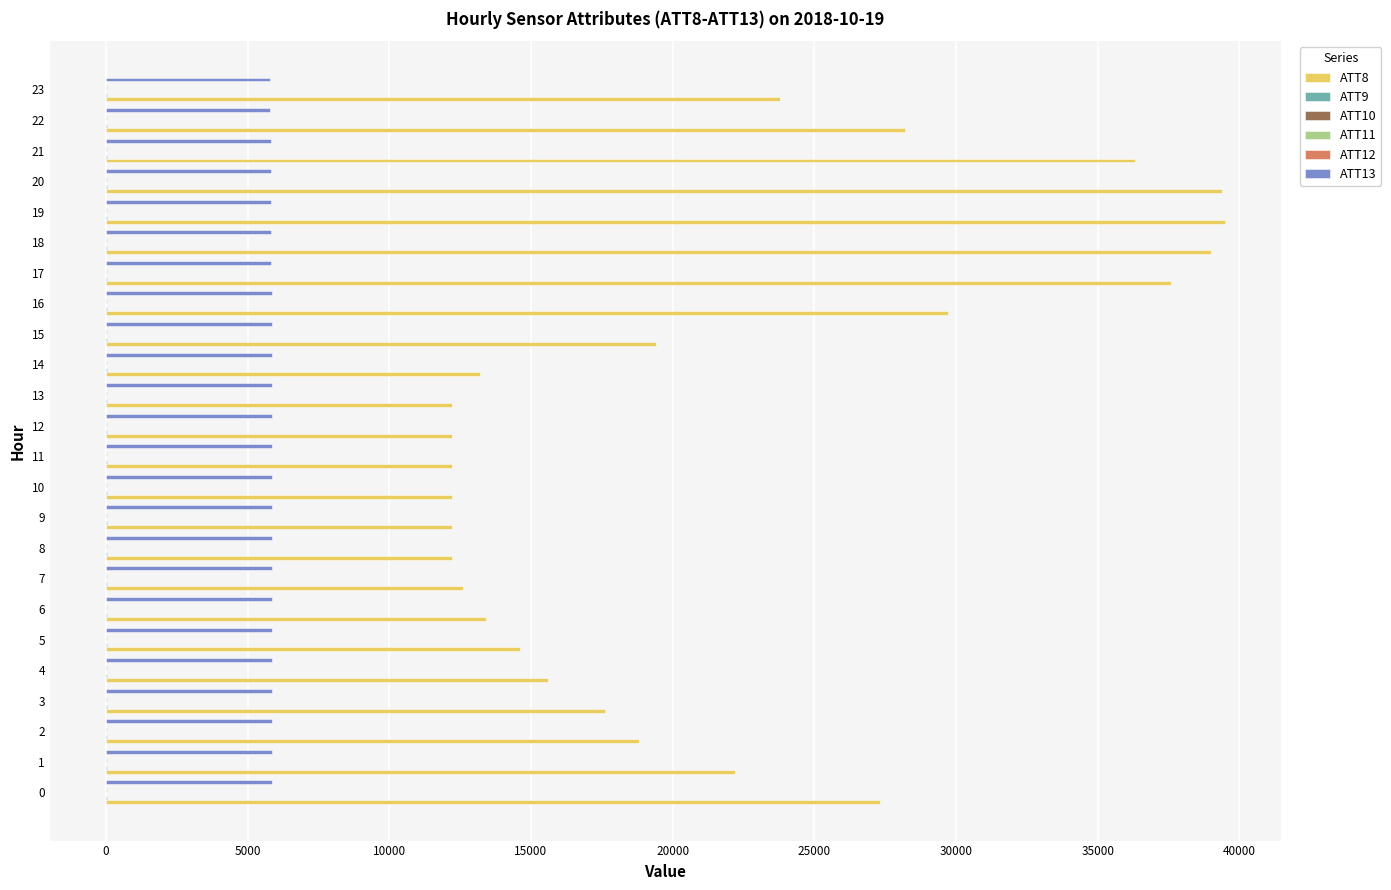

What is the maximum value shown in the chart?

39500.0